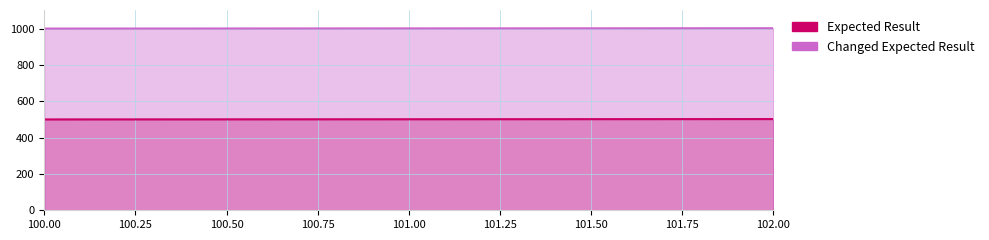

What is the difference between the maximum and minimum values in the Expected Result series?

2